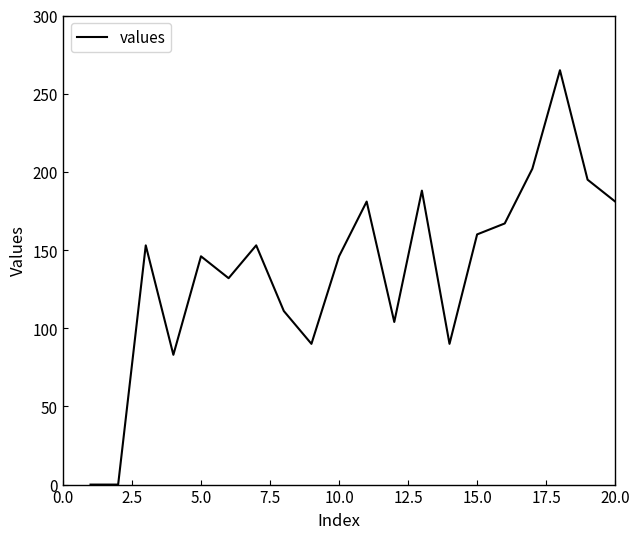

What is the maximum value shown in the chart?

265